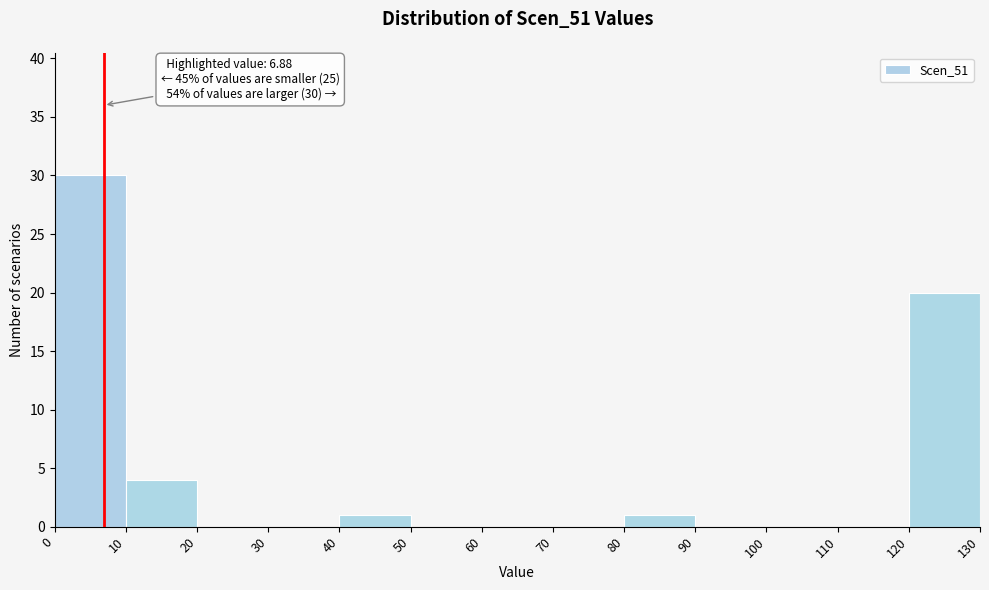

Over which range of the x-axis is the bar tallest?

0 to 10